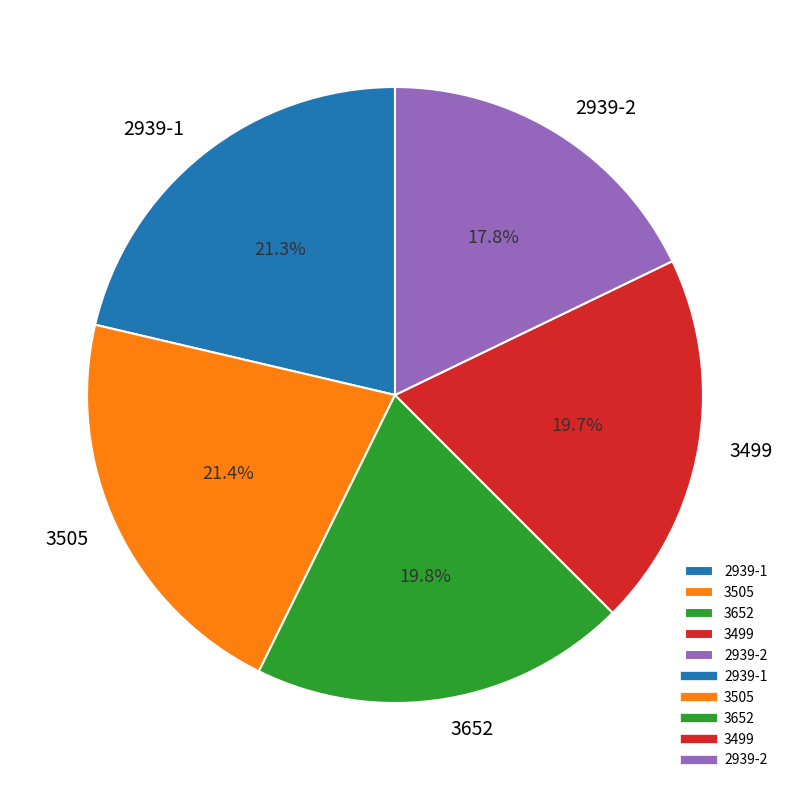

How many slices are in this pie chart?

5